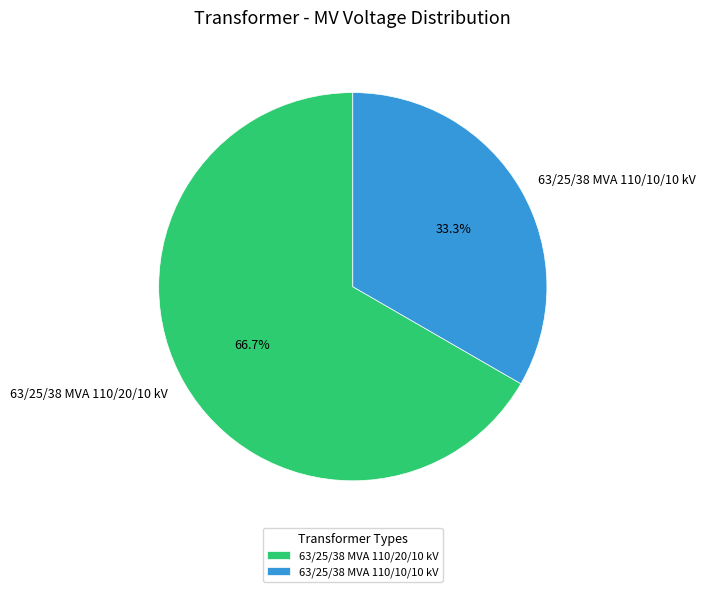

Is 63/25/38 MVA 110/10/10 kV the majority of the pie?

No